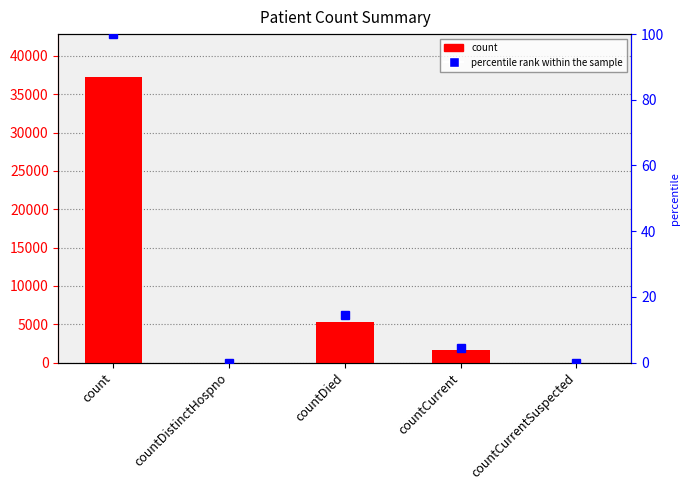

How many data points are less than 1652?

2